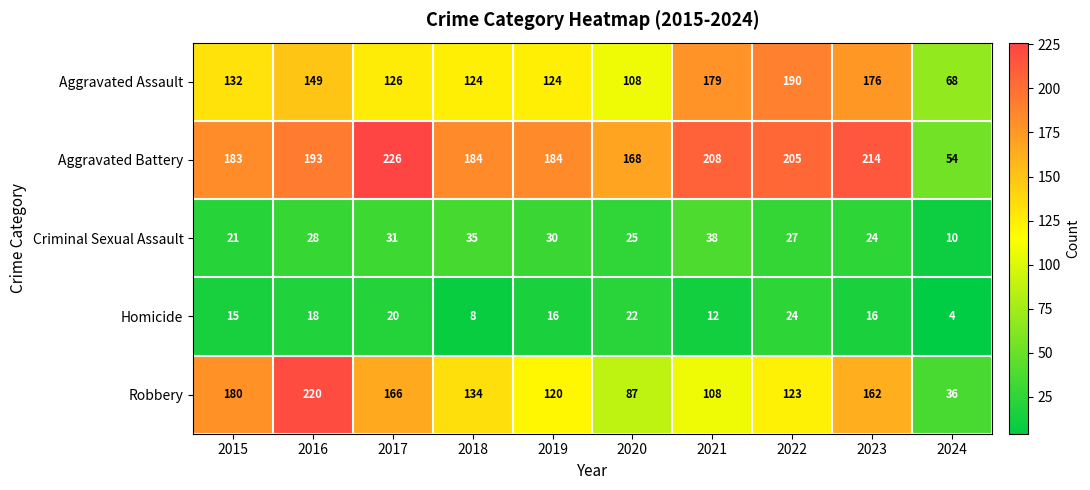

Is it true that Aggravated Battery equals 272 at 2020?

False